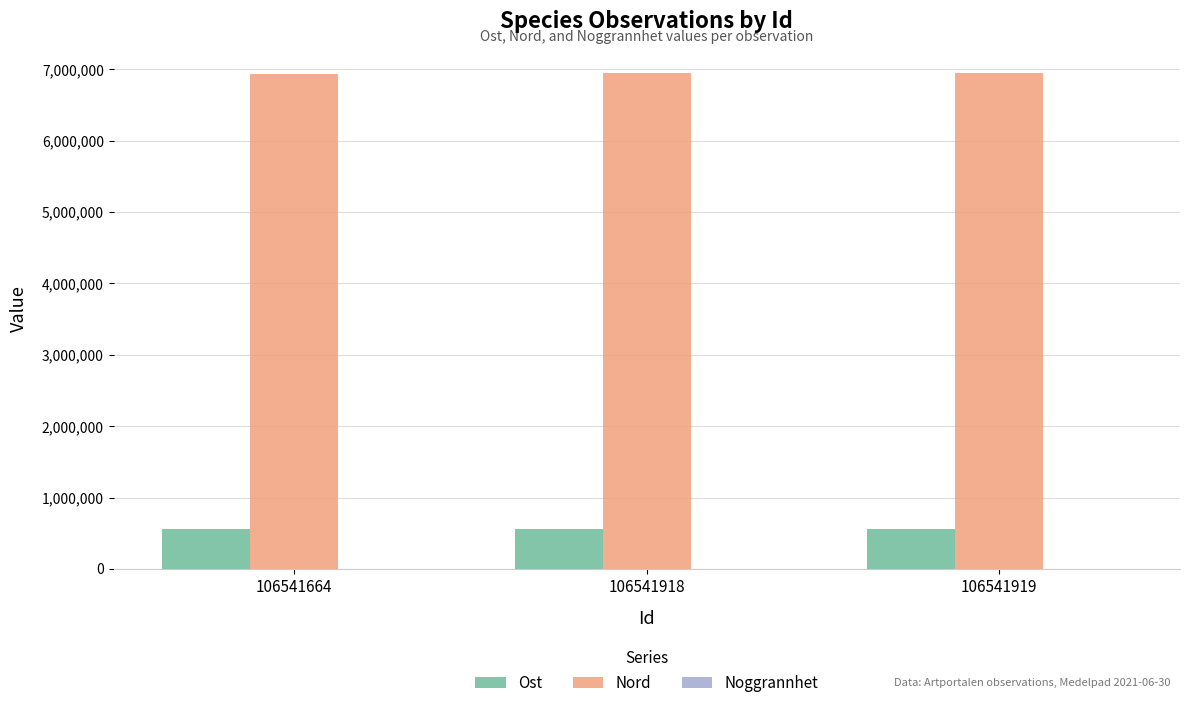

Is it true that Ost equals 558256.2 at 106541664?

True